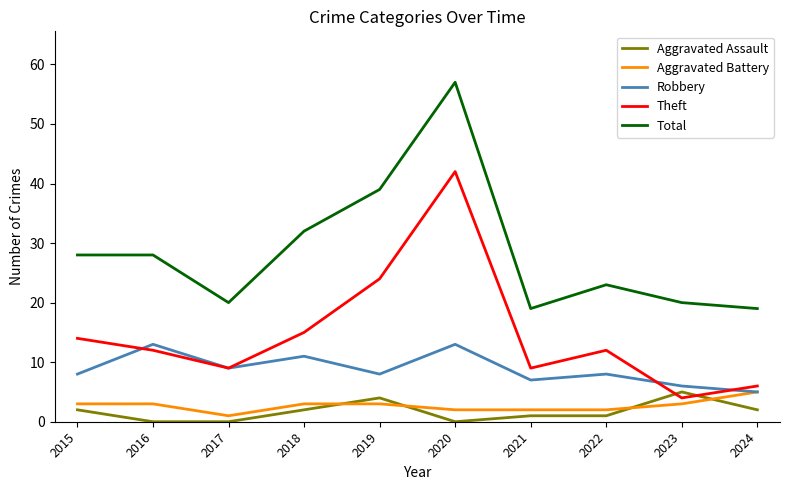

At which label does Theft reach its peak?

2020